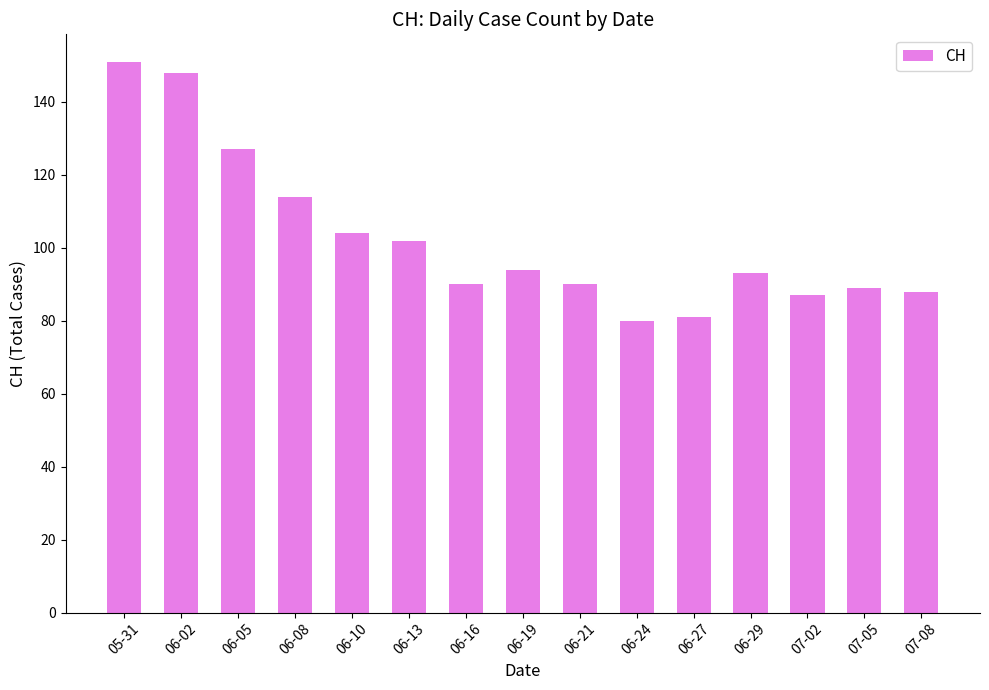

Count the number of categories in the chart.

15